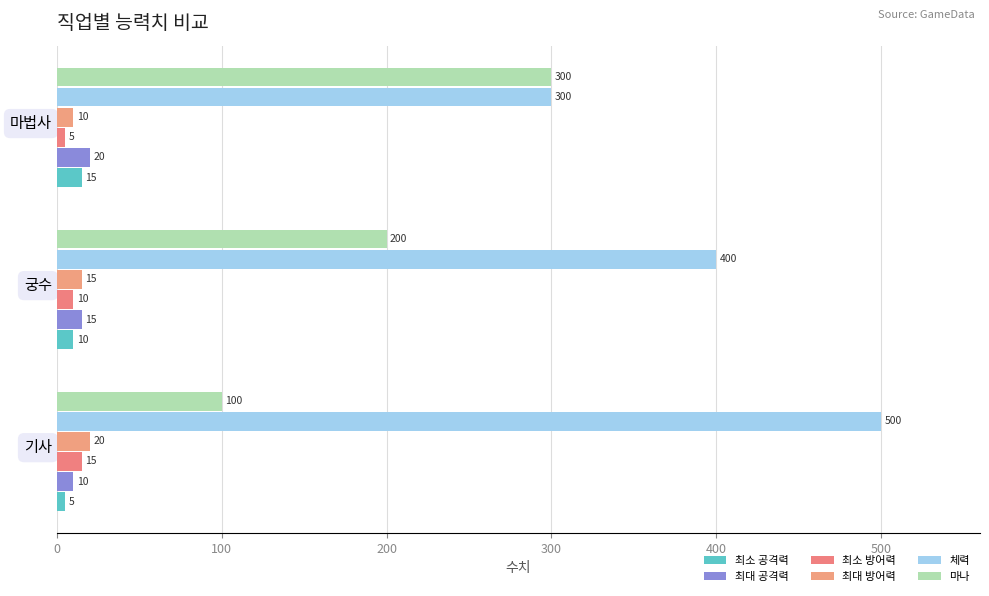

How many 최대 방어력 values are between 10 and 20?

3